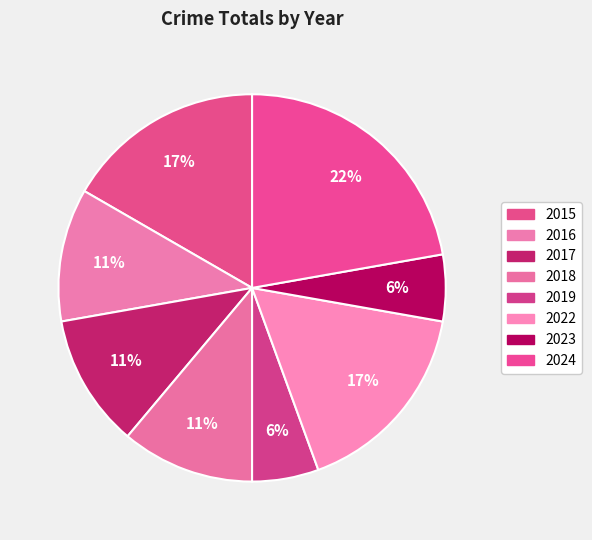

Which category has the smallest portion of the pie?

2019